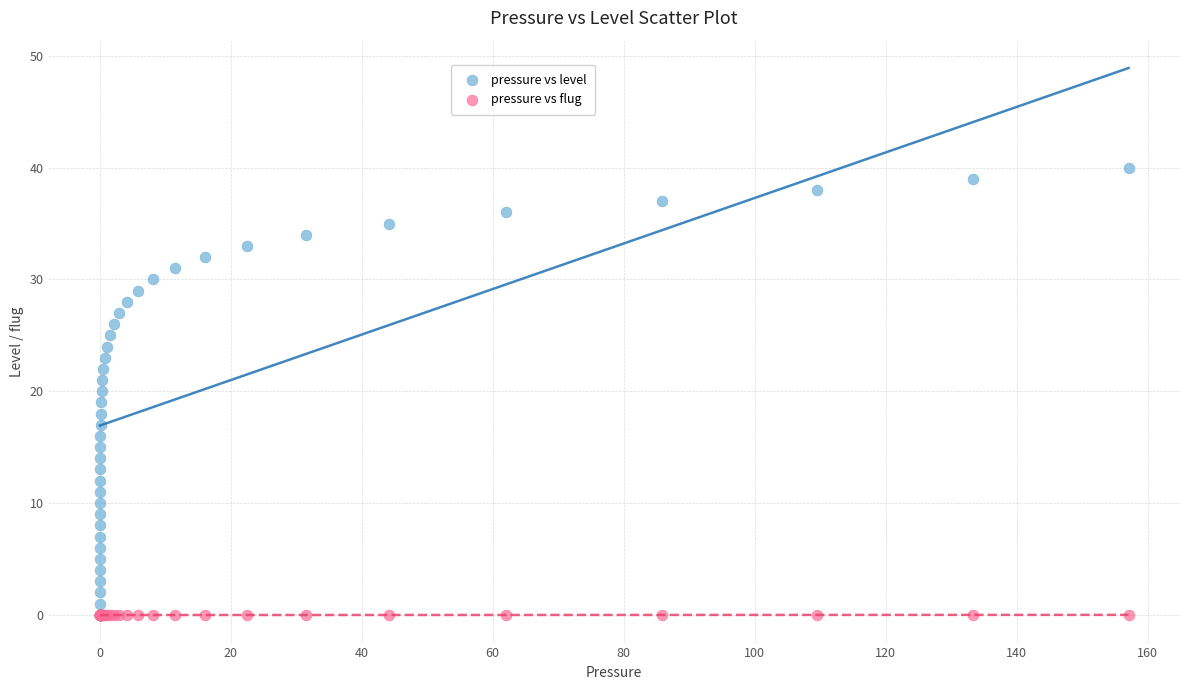

Which series reaches the minimum Y coordinate?

pressure vs flug